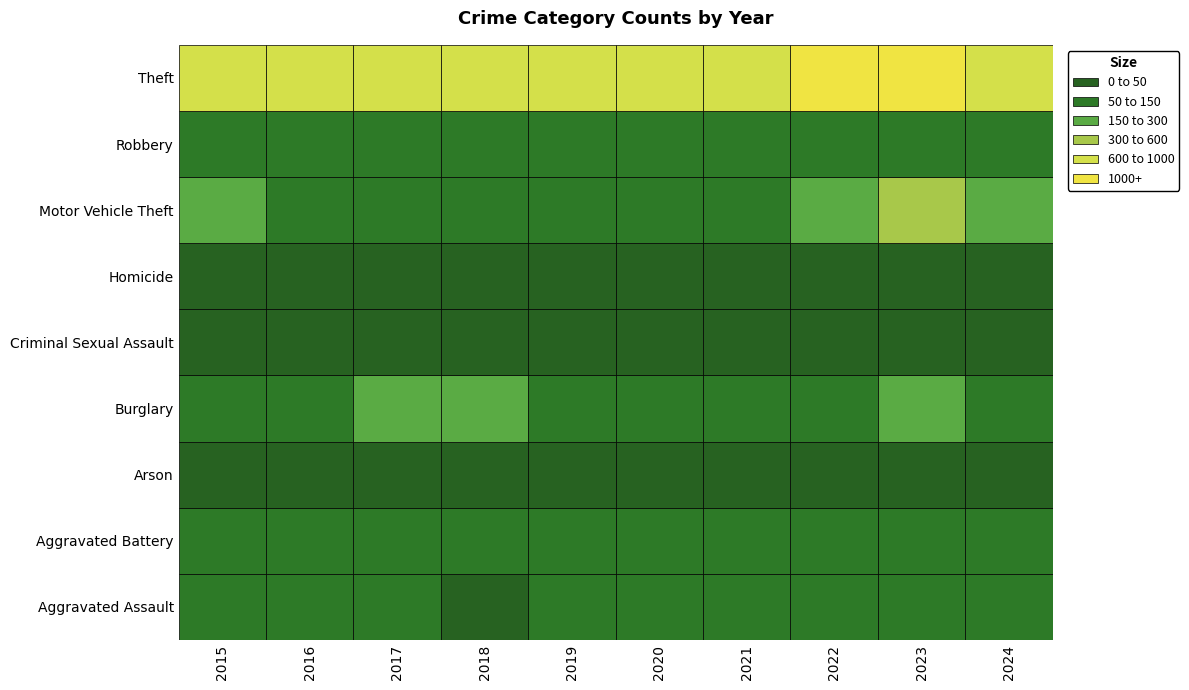

At which category is the sum across all series the highest?

2023